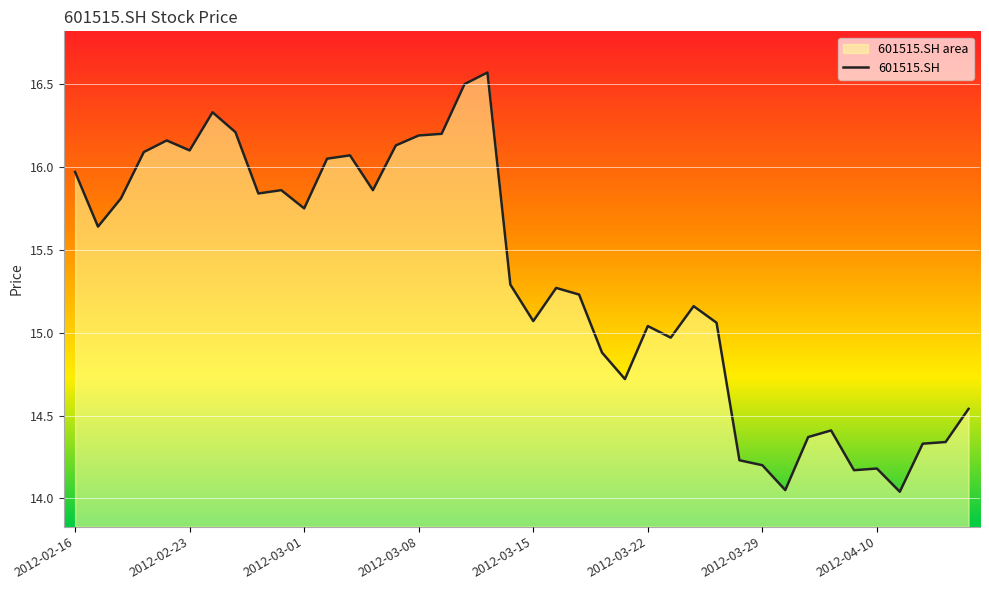

At which label does the data first exceed 15?

2012-02-16